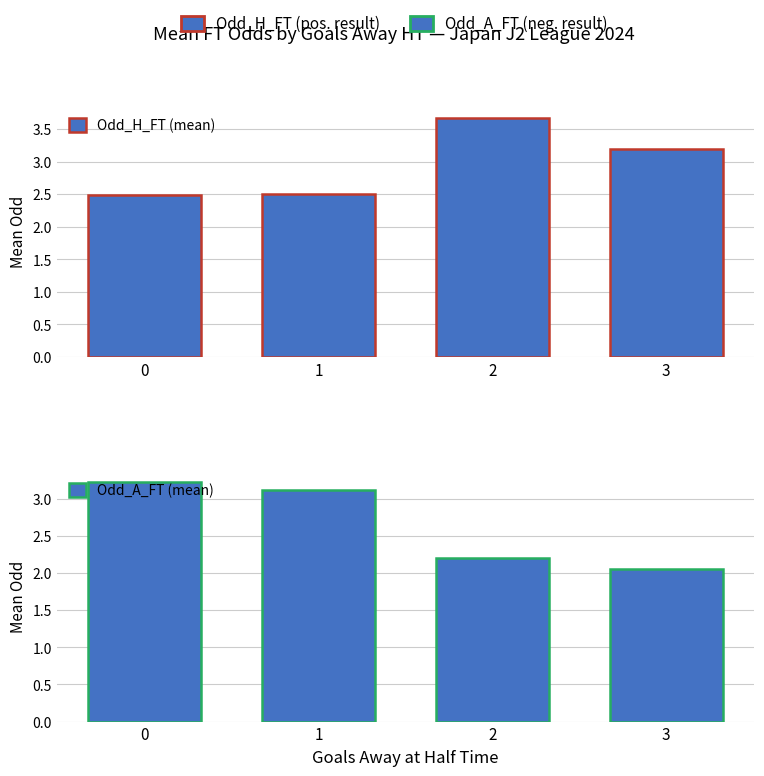

The value of Odd_A_FT (mean) at 0 is 3.2. True or false?

True